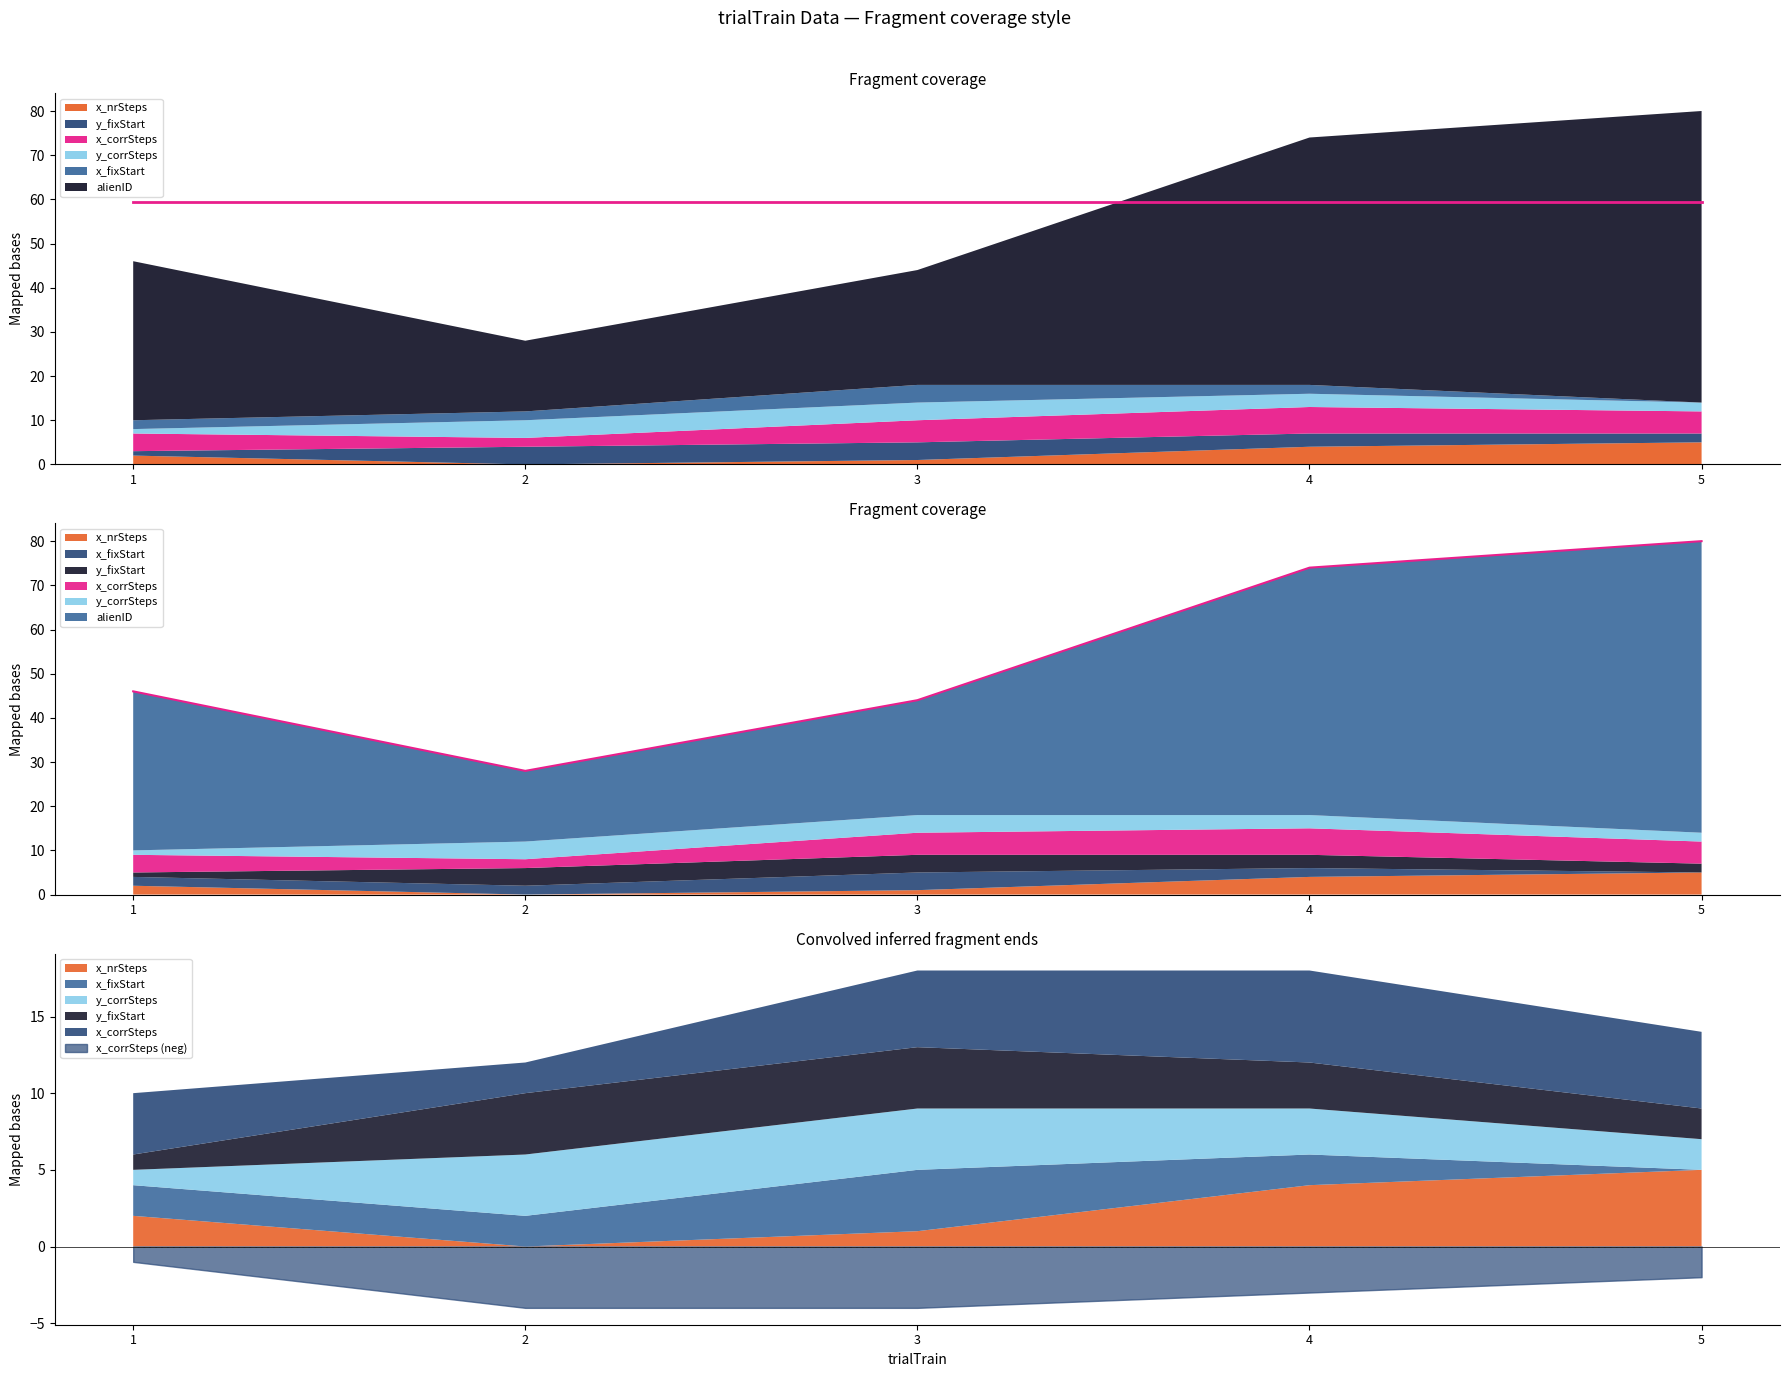

True or false: y_fixStart and x_nrSteps cross at least once.

True